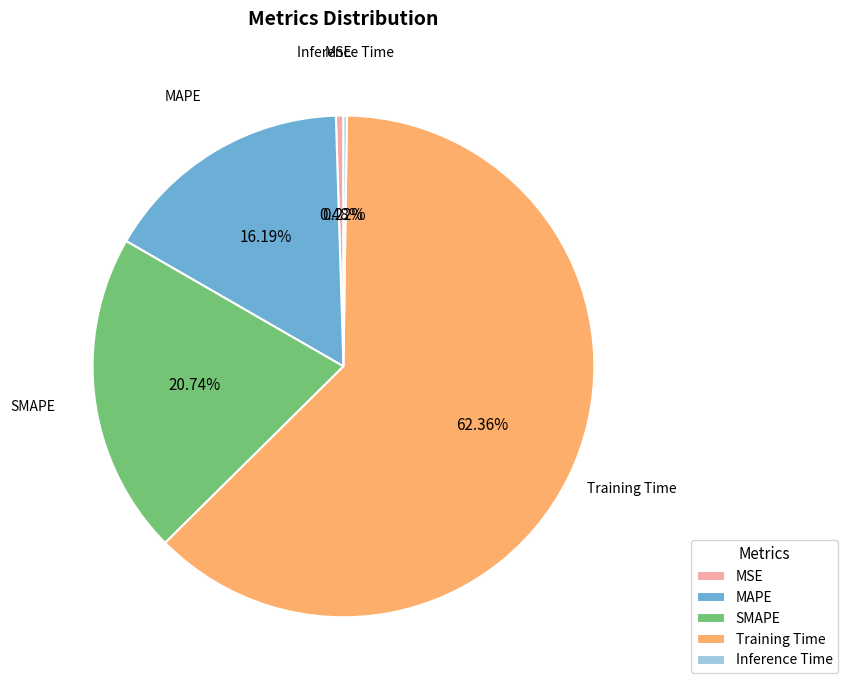

To the nearest percent, what is the difference between the largest and smallest slice percentages?

62%